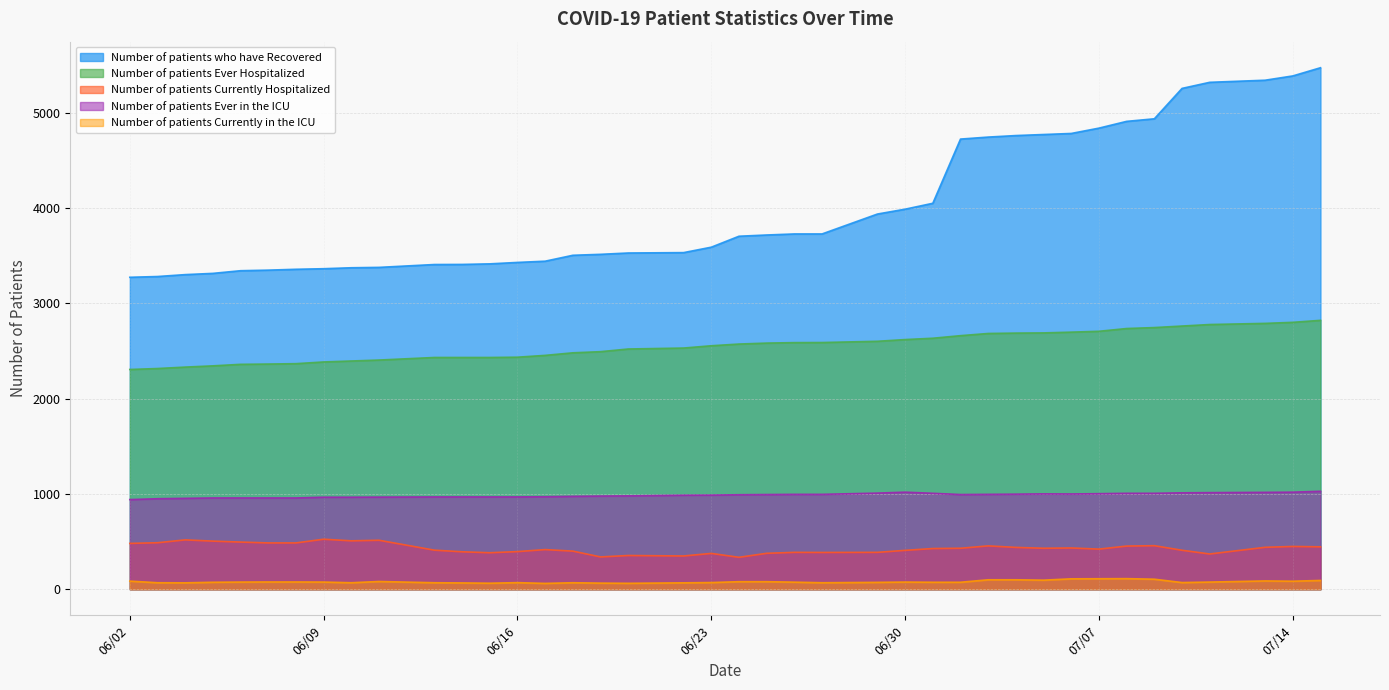

How many interior local valleys does the Number of patients Currently Hospitalized series have?

9